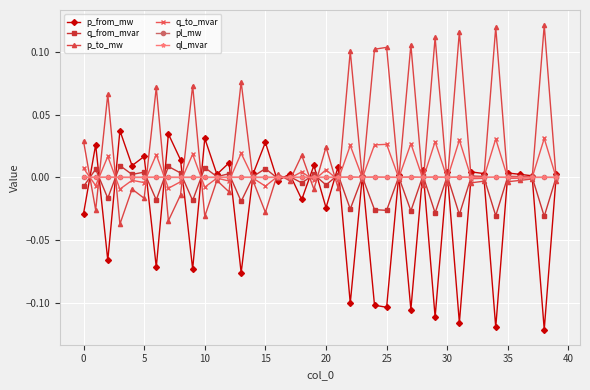

True or false: q_to_mvar has more than 2 interior local peaks.

True